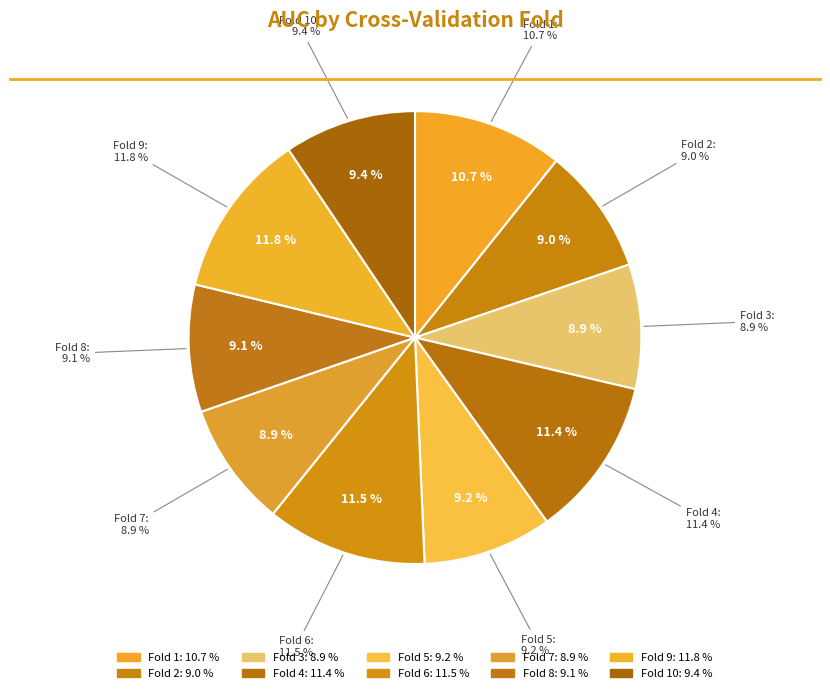

How much of the chart is everything except Fold 2?

91.0%